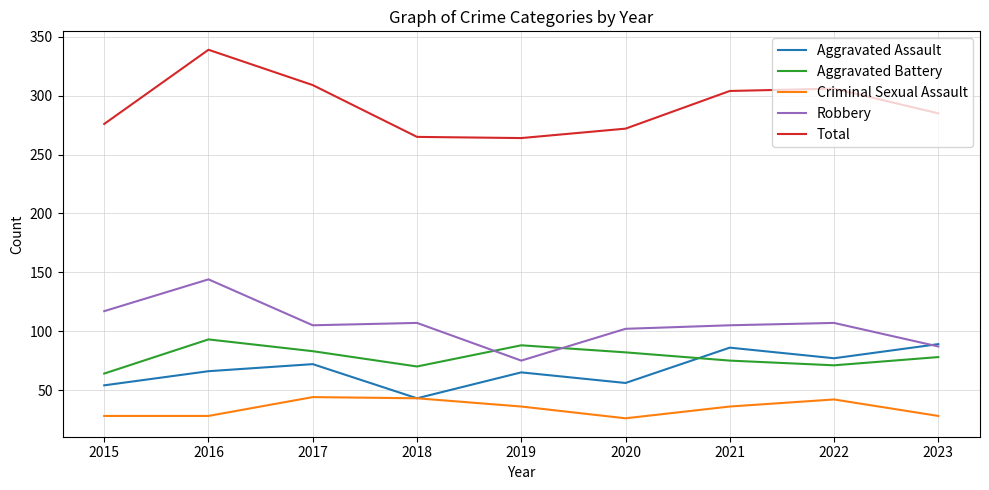

What is the approximate value of Criminal Sexual Assault at 2015, to the nearest 5?

30